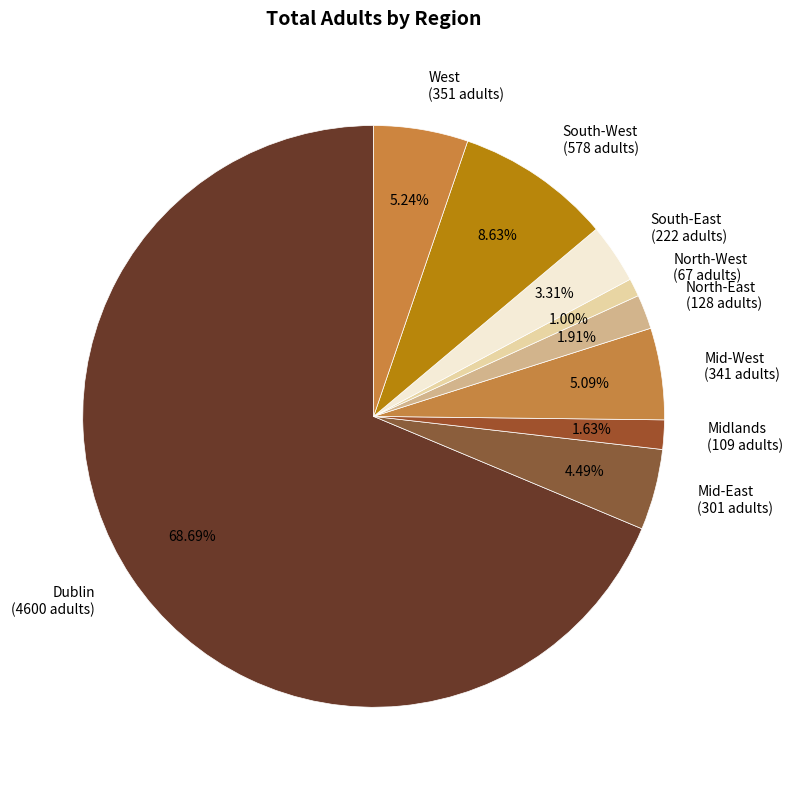

Is it true that West is 12% of the pie?

False